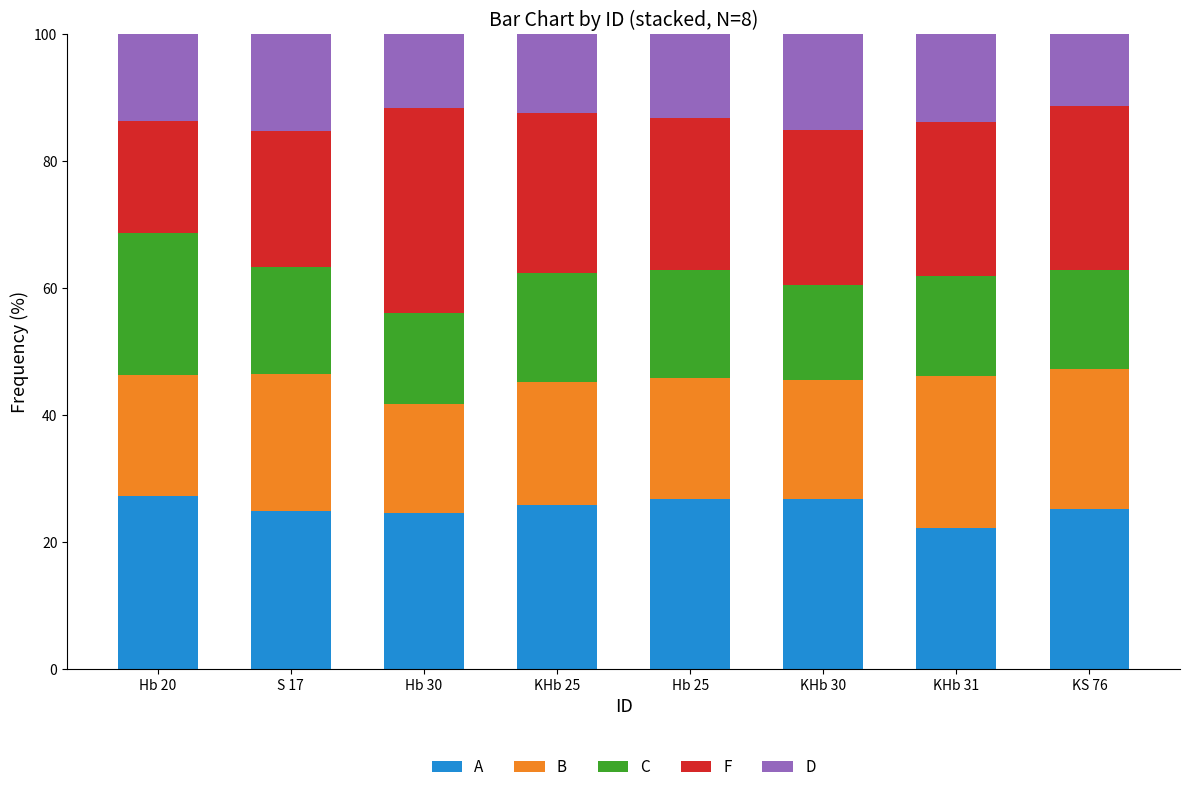

What are all the series names shown in the legend?

A, B, C, F, D